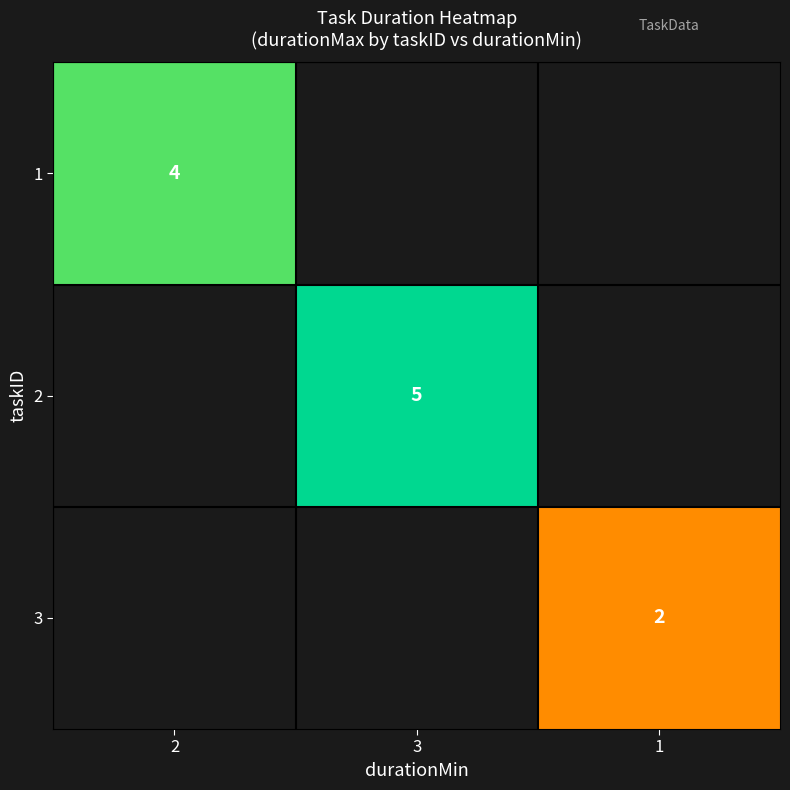

The value of 1 at 2 is 1. True or false?

False